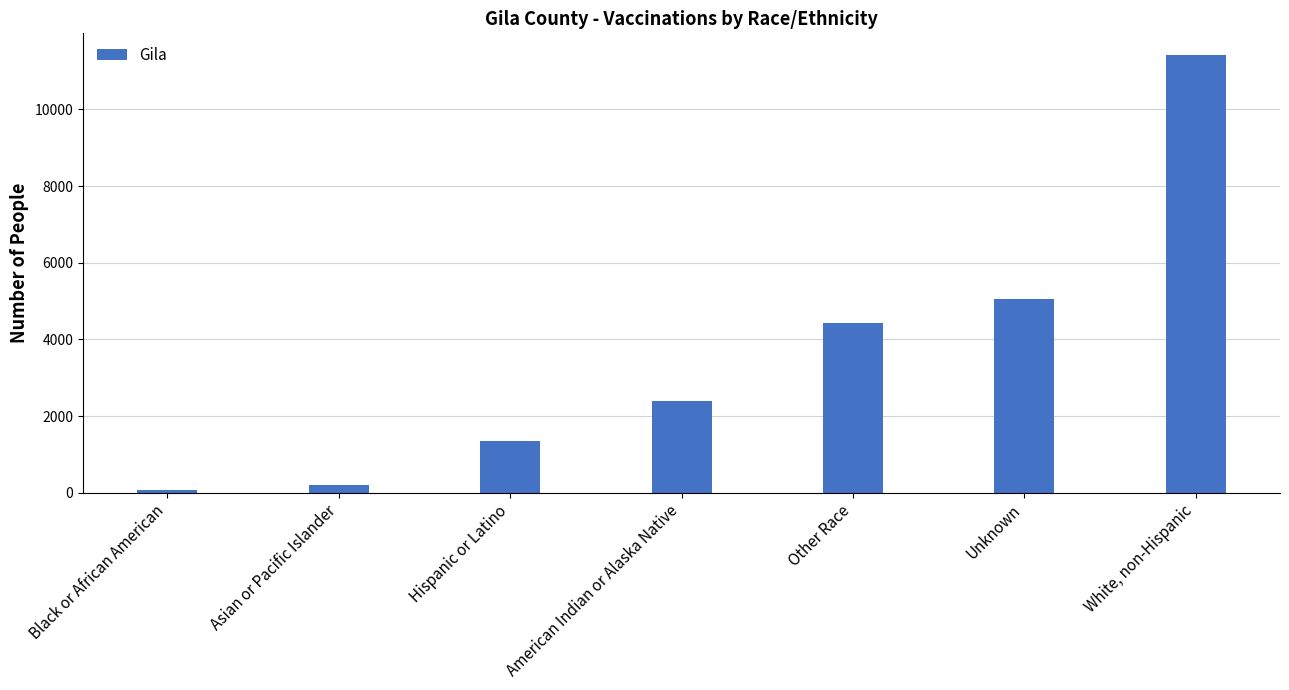

Count the number of data series in this chart.

1